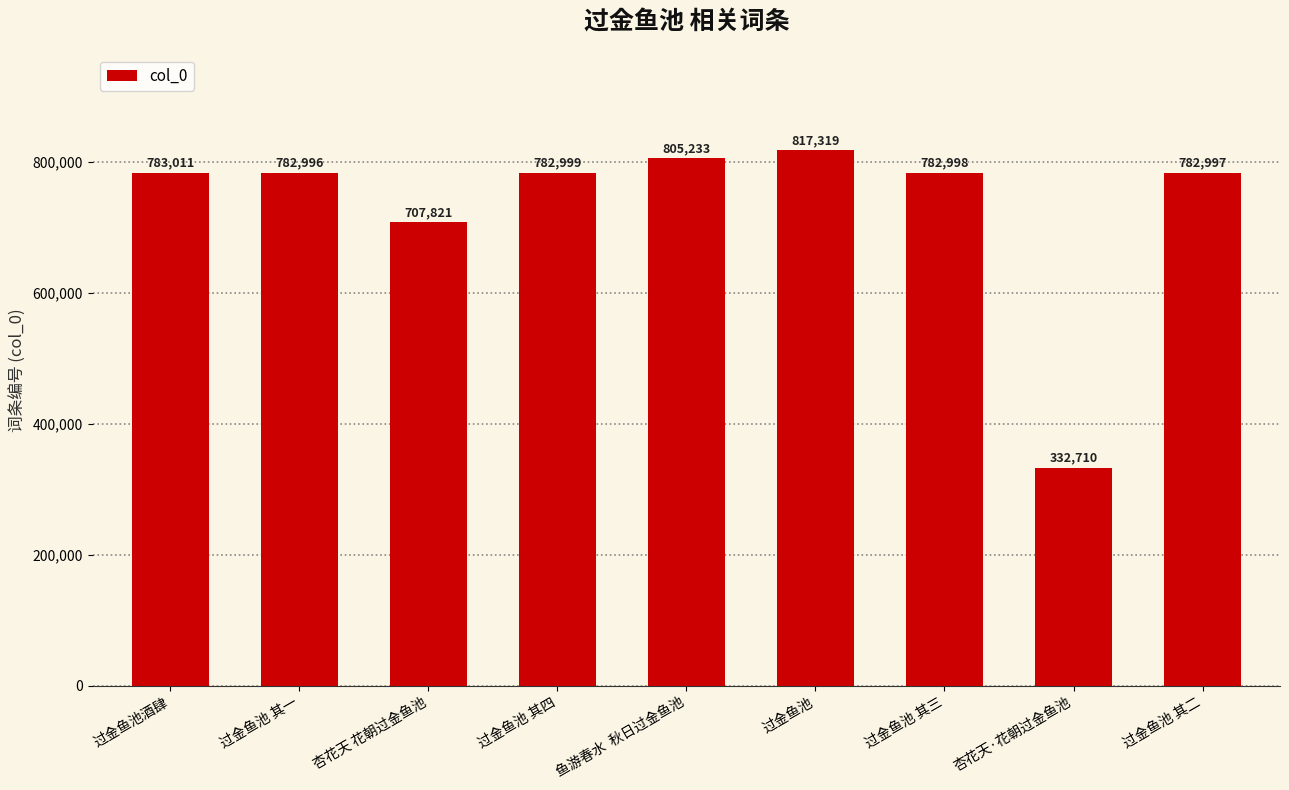

List the labels in order of value, smallest first.

杏花天·花朝过金鱼池, 杏花天 花朝过金鱼池, 过金鱼池 其一, 过金鱼池 其二, 过金鱼池 其三, 过金鱼池 其四, 过金鱼池酒肆, 鱼游春水  秋日过金鱼池, 过金鱼池